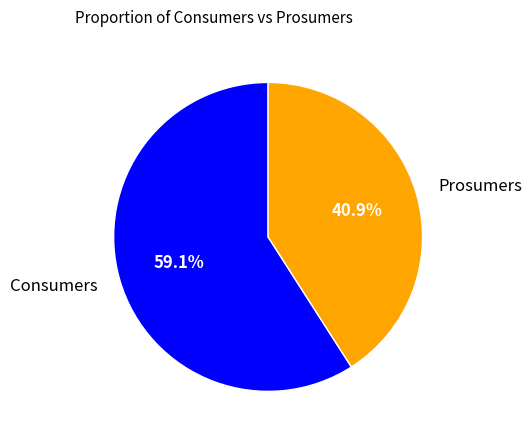

What is the largest slice in the pie chart?

Consumers